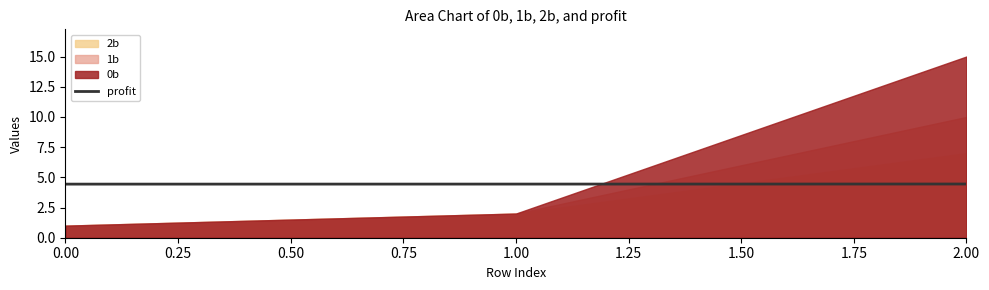

The value of profit at 2.00 is 7.5. True or false?

False